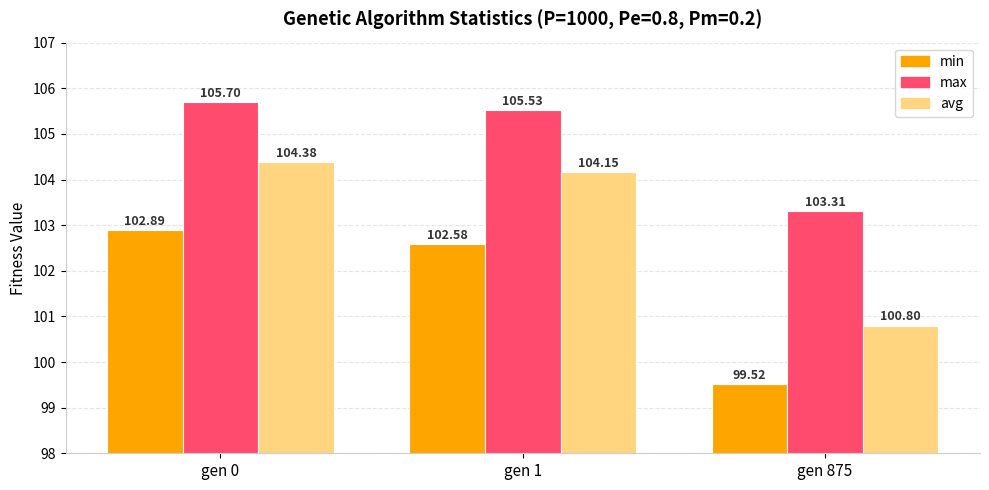

What are all the series names shown in the legend?

min, max, avg